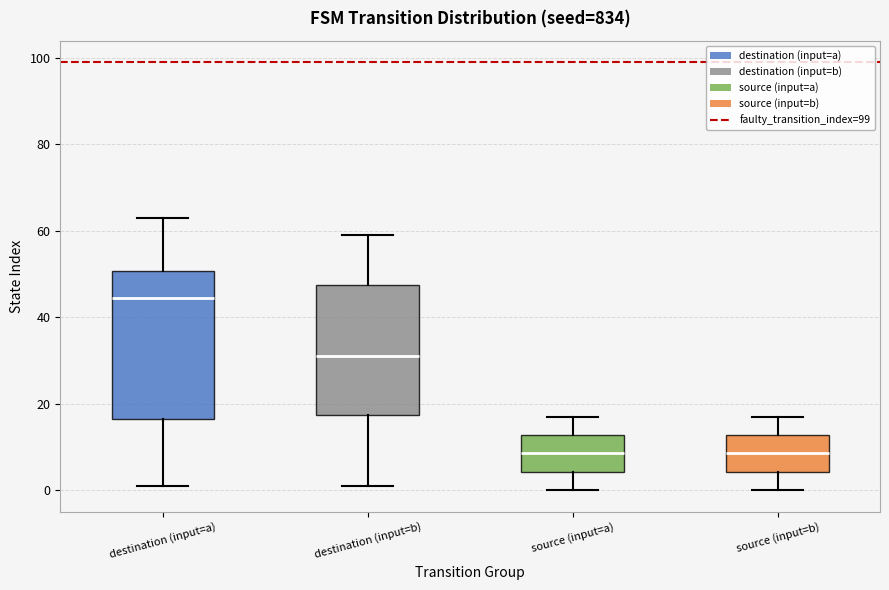

Comparing the boxes themselves (not the whiskers), which one is the tallest?

destination (input=a)